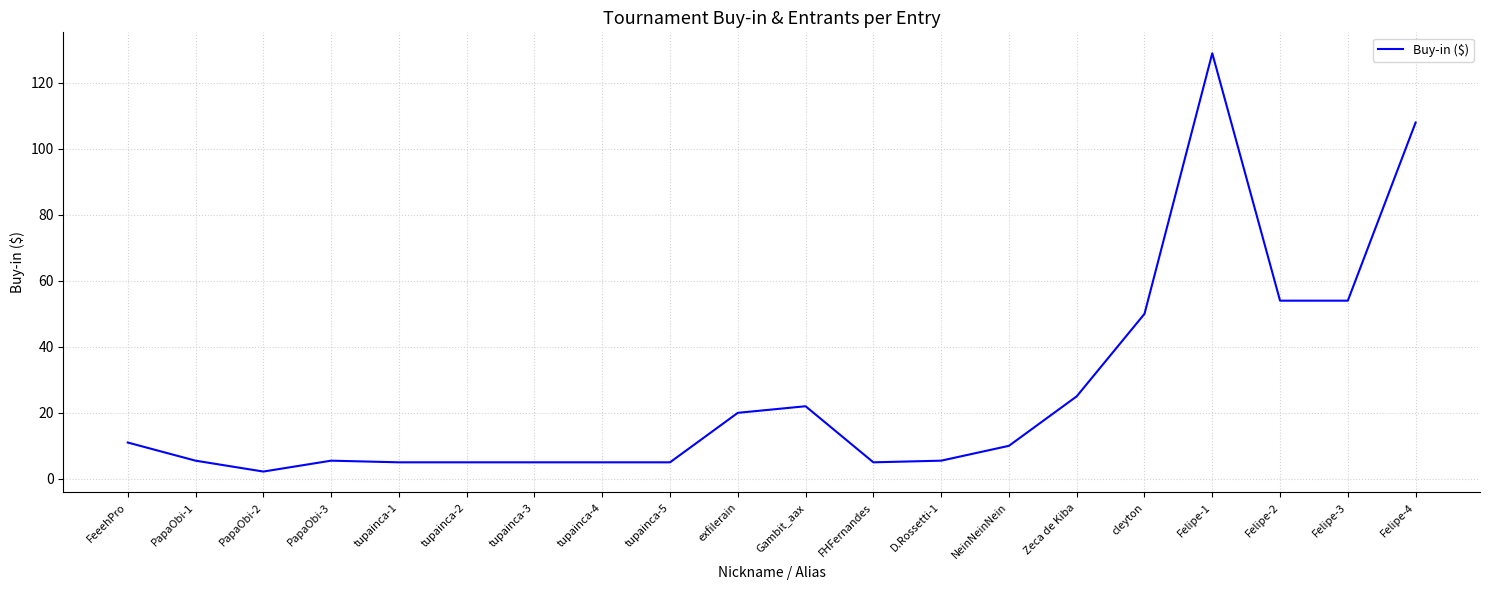

The chart shows a value of 3.8 at NeinNeinNein. True or false?

False